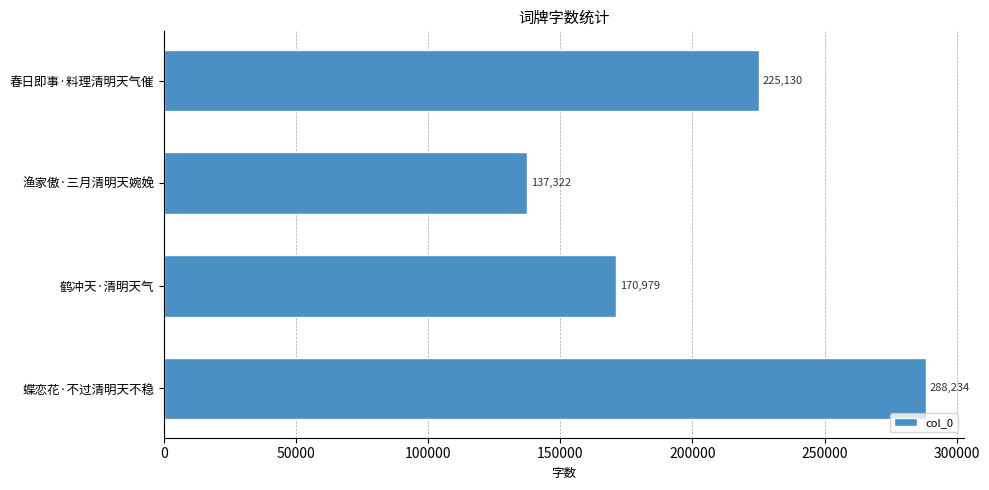

Rank the categories by value from highest to lowest.

蝶恋花·不过清明天不稳, 春日即事·料理清明天气催, 鹤冲天·清明天气, 渔家傲·三月清明天婉娩